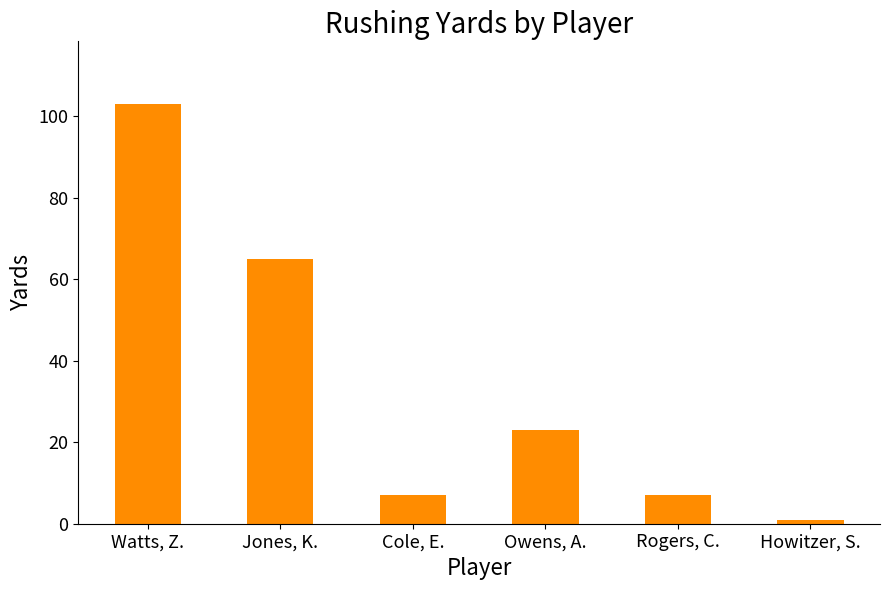

Does the chart contain stacked bars?

No